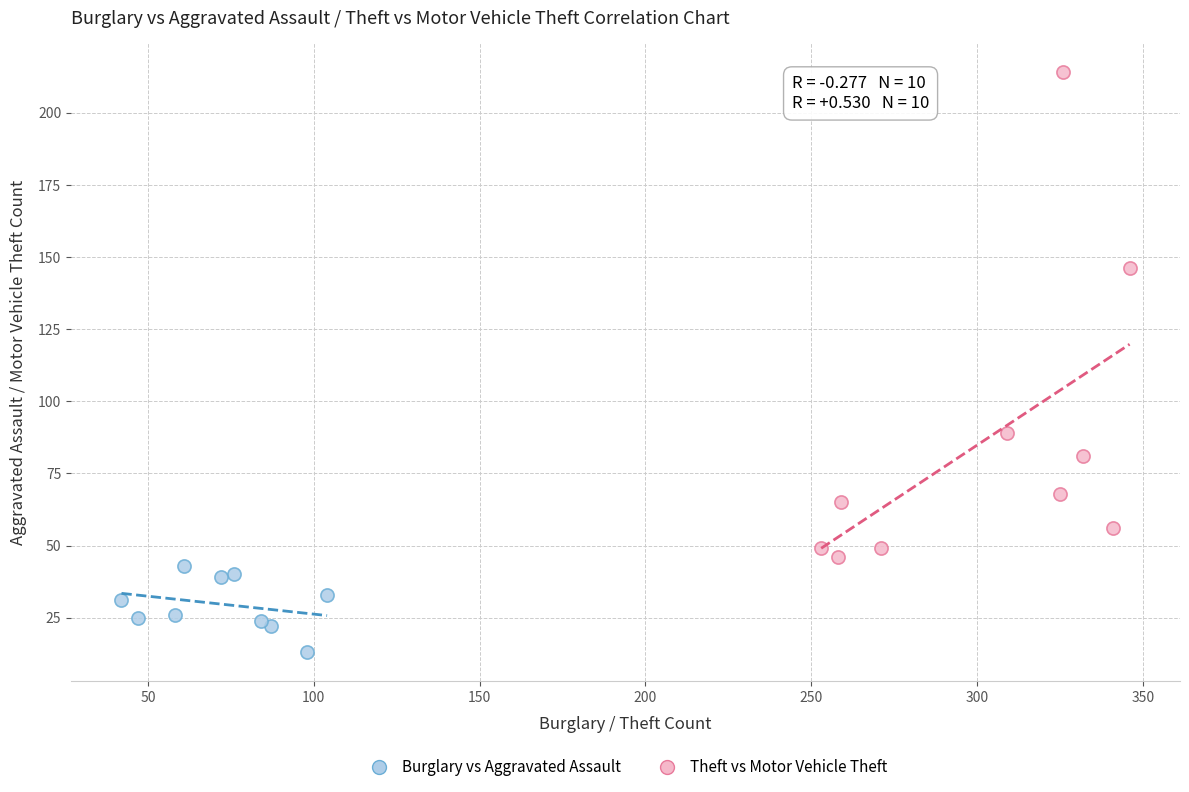

Which series contains the lowest Y value?

Burglary vs Aggravated Assault